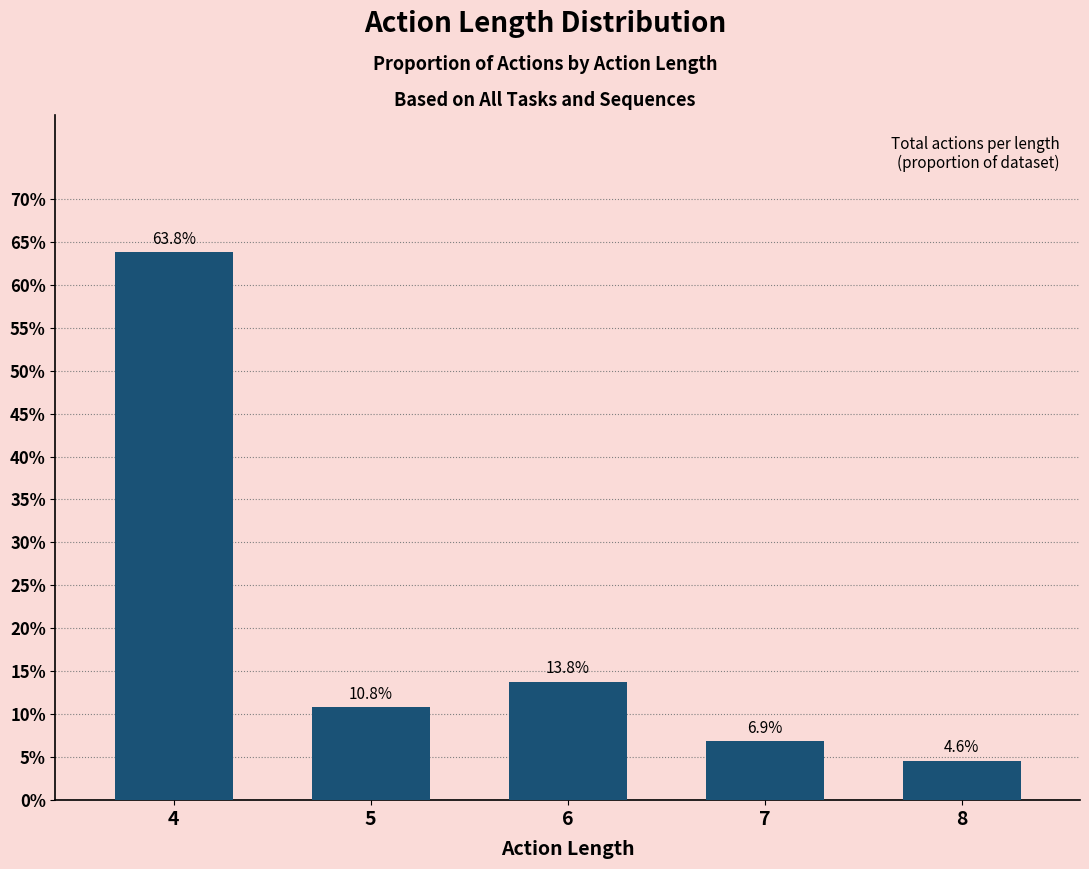

Reading left to right, transcribe all the data shown in this chart.

4=63.8	5=10.8	6=13.8	7=6.9	8=4.6